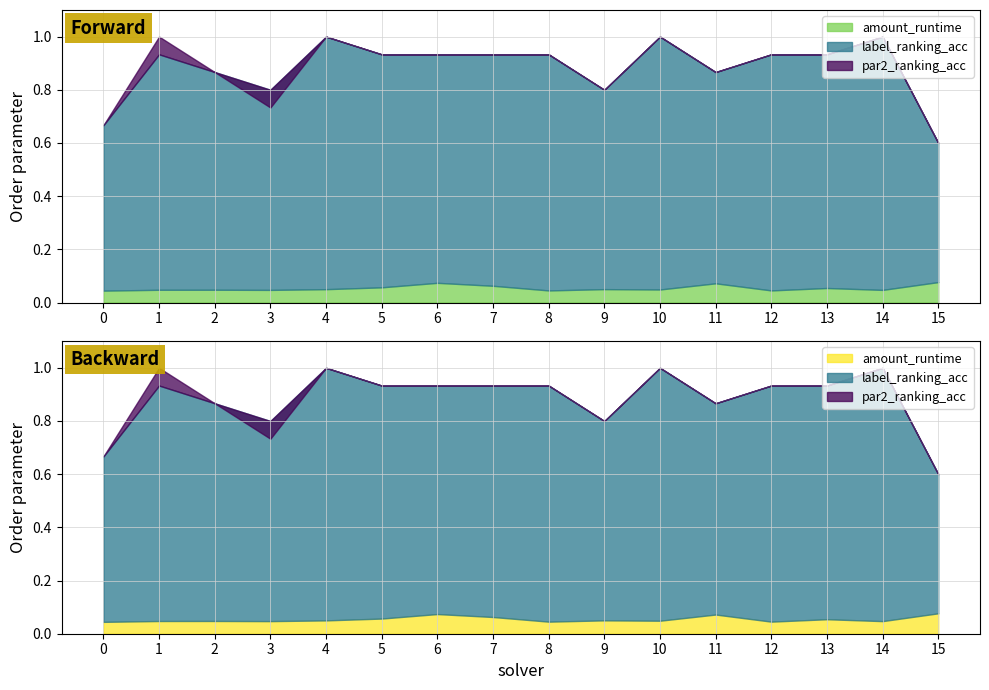

How many label_ranking_acc values are between 0 and 1?

16